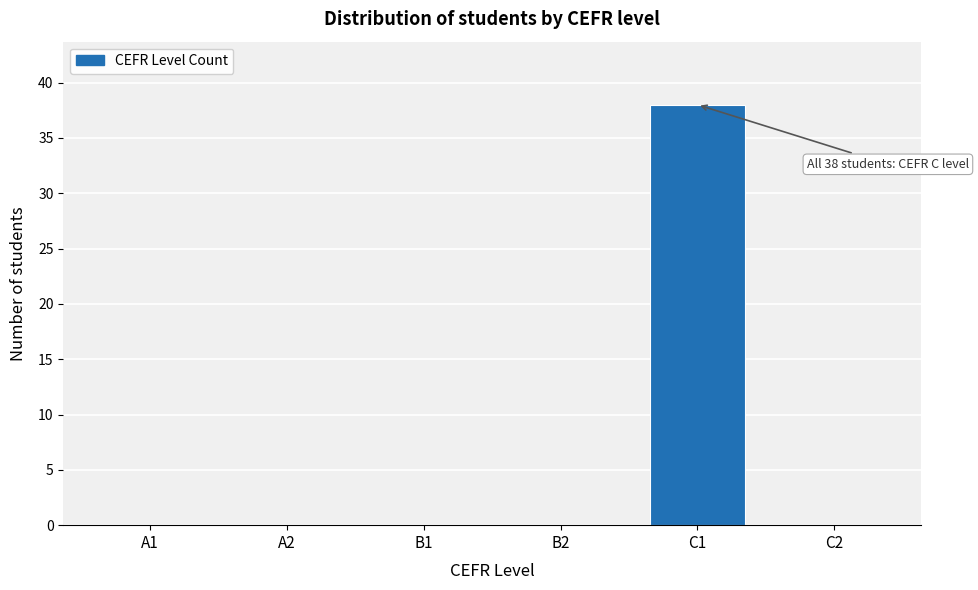

Reading left to right, what are all the values shown in this chart?

A1=0	A2=0	B1=0	B2=0	C1=38	C2=0